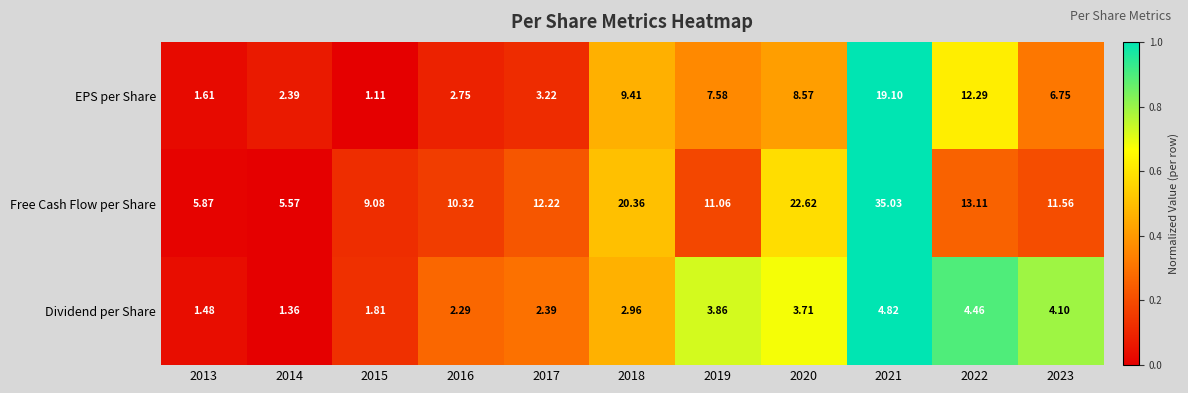

List the series in order of their peak value, lowest first.

Dividend per Share, EPS per Share, Free Cash Flow per Share